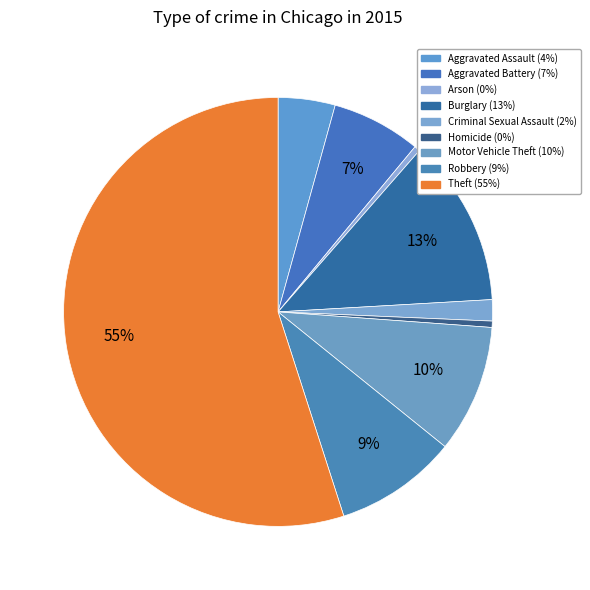

To the nearest percent, what is the combined percentage of Theft and Homicide?

55%